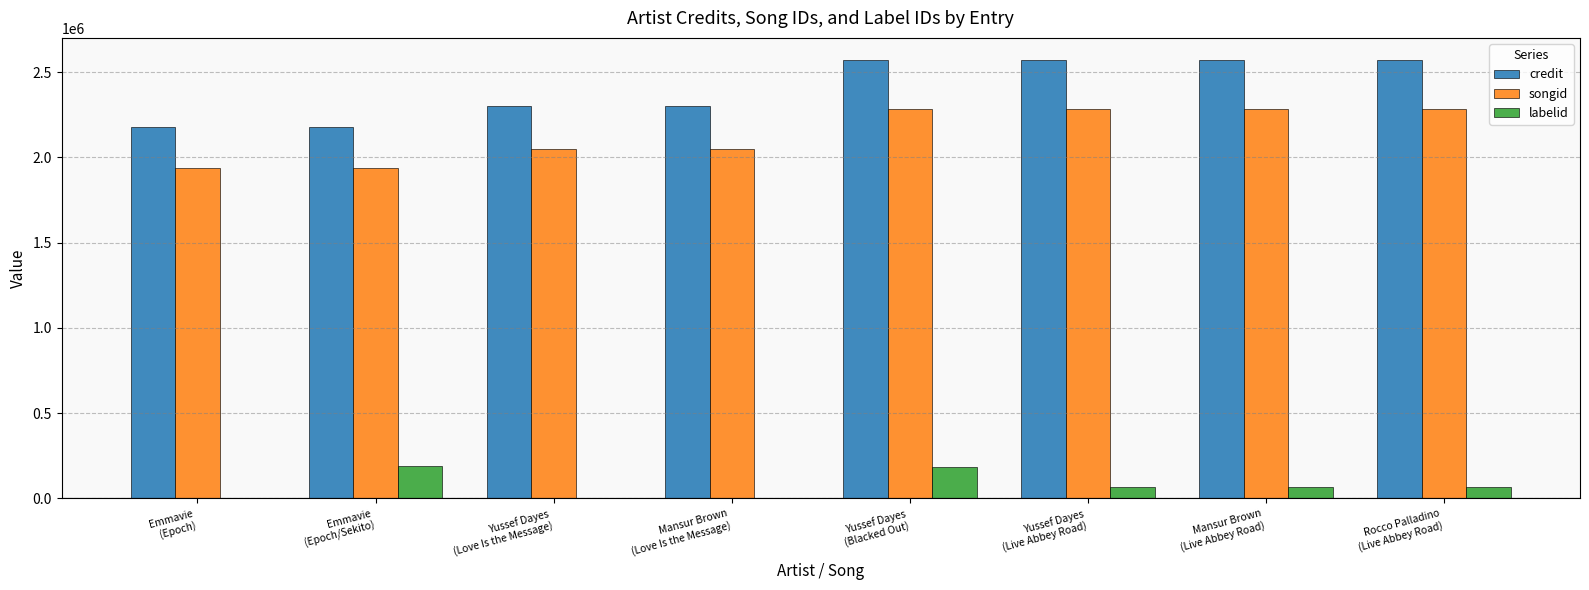

What is the highest value of the credit series?

2572216